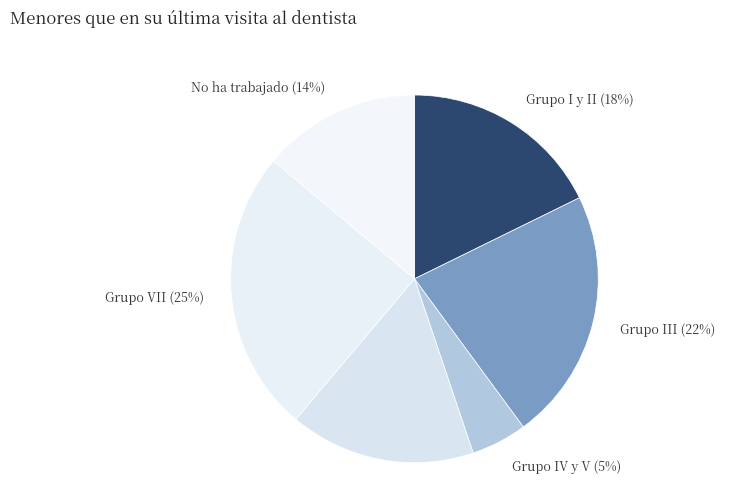

What is the smallest slice in the pie chart?

Grupo IV y V